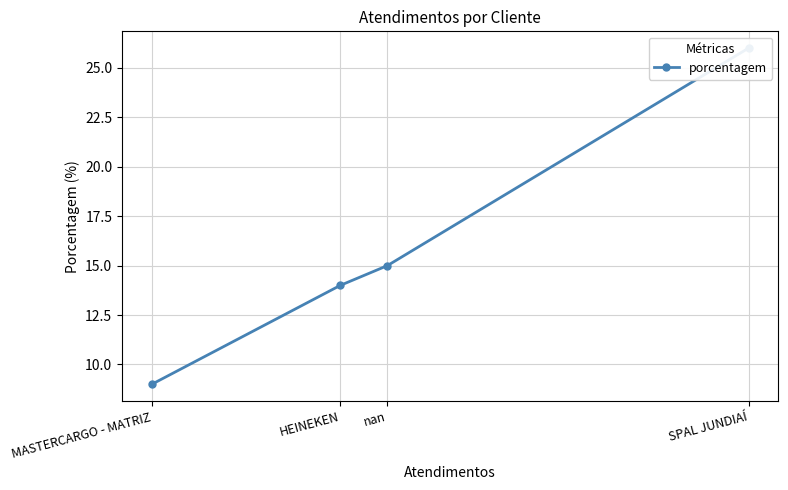

Between SPAL JUNDIAÍ and nan, which is larger?

SPAL JUNDIAÍ